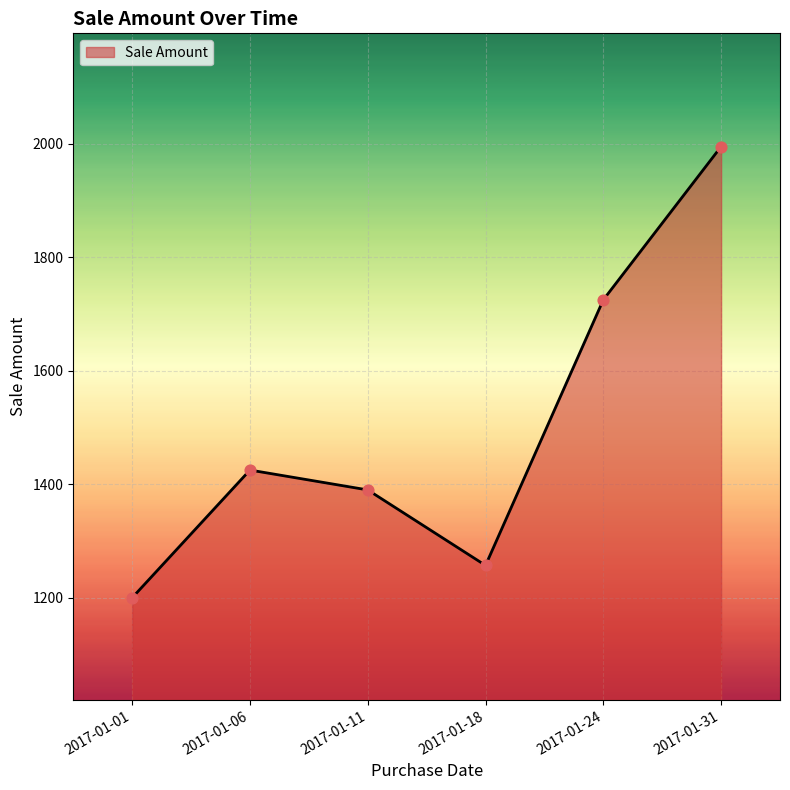

Which has a higher value, 2017-01-24 or 2017-01-31?

2017-01-31